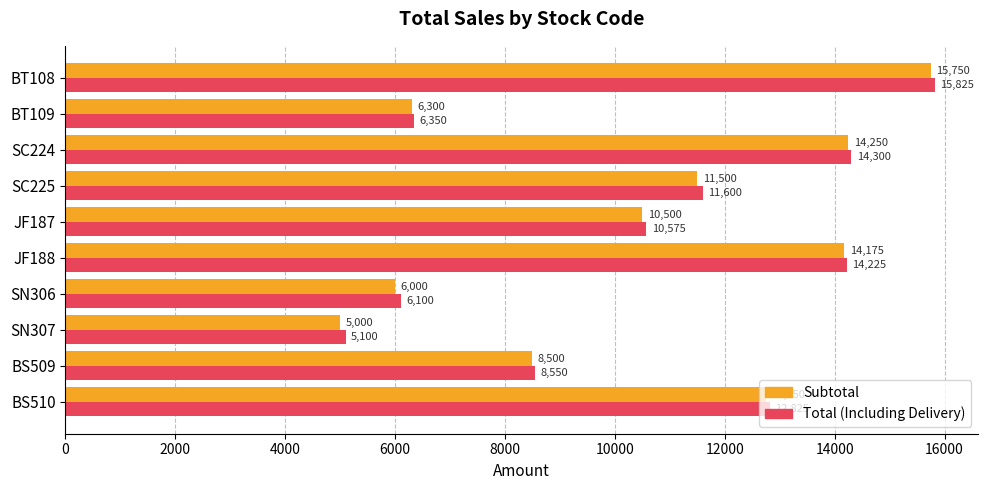

What are all the series names shown in the legend?

Subtotal, Total (Including Delivery)